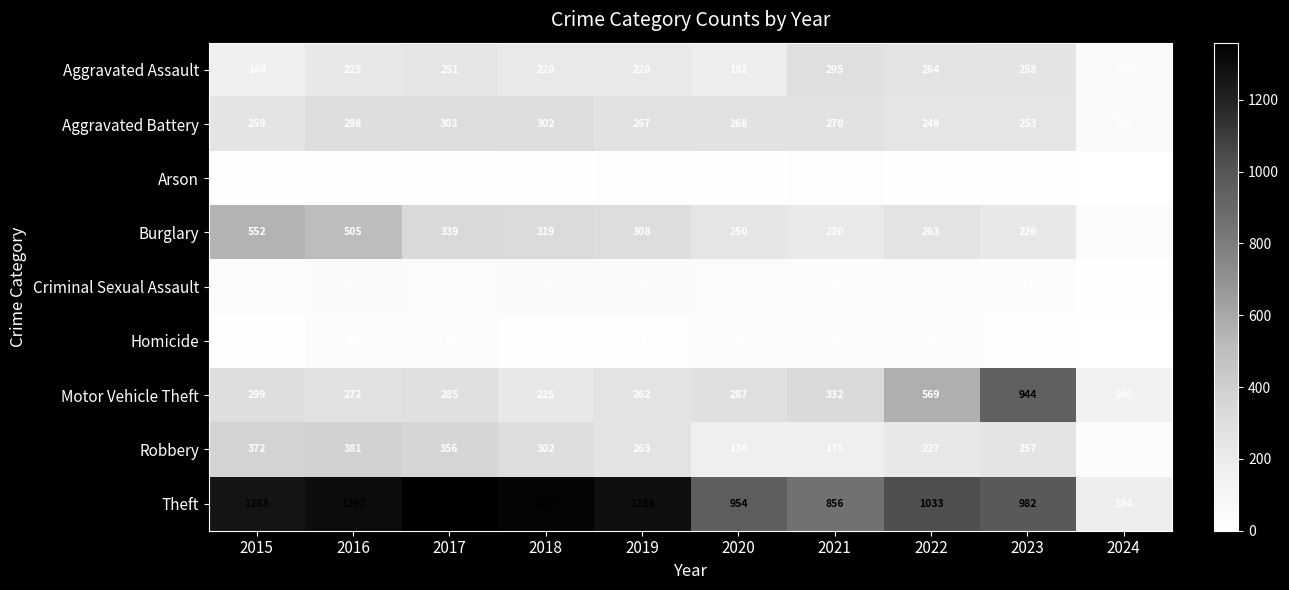

What is the spread (max minus min) of values at 2020?

942